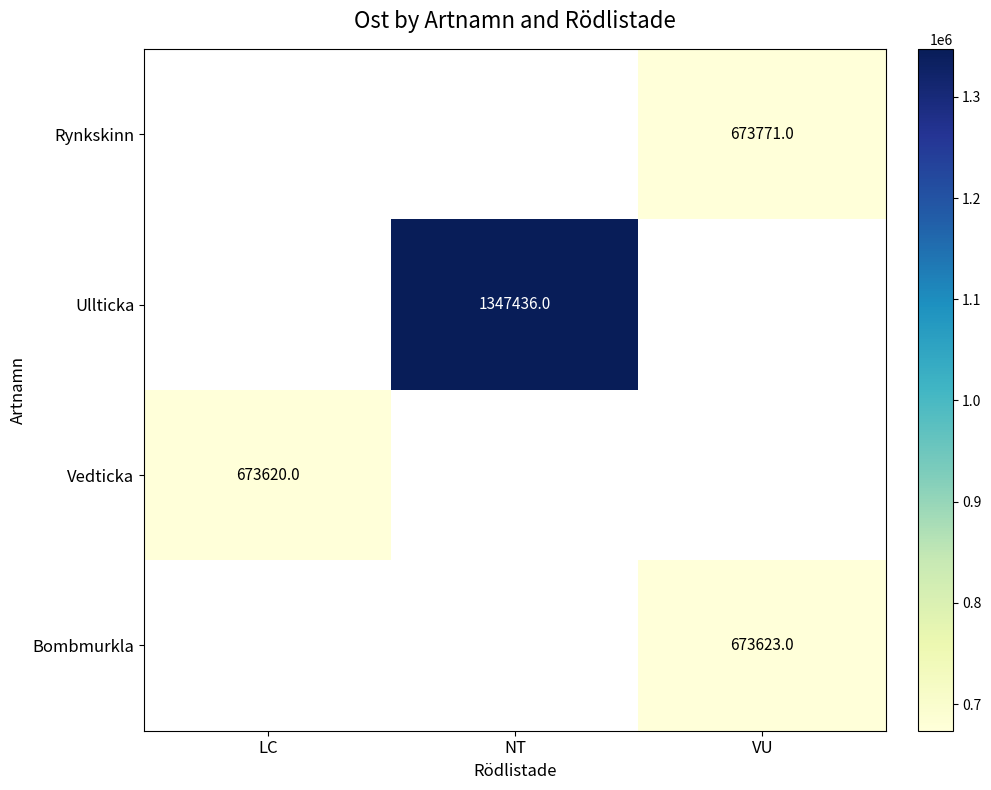

True or false: Ullticka has a value of 618936 at NT.

False